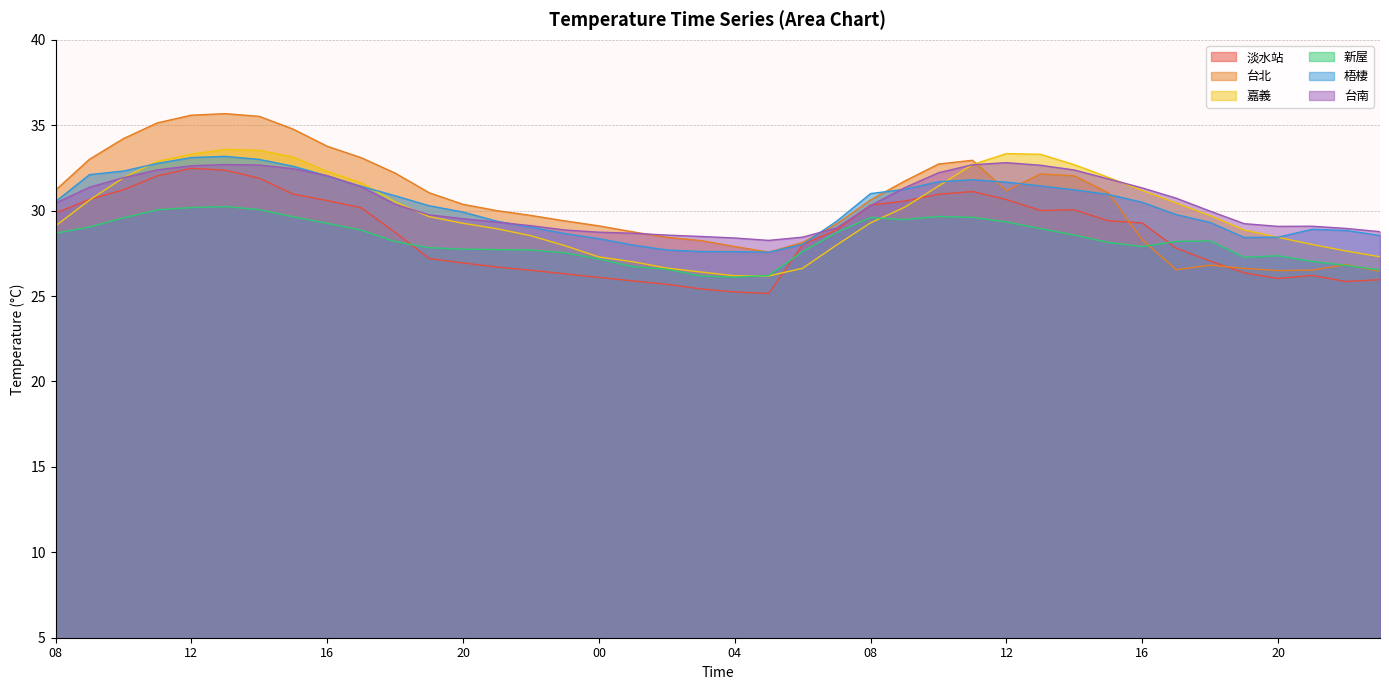

How many distinct data groups are displayed?

6